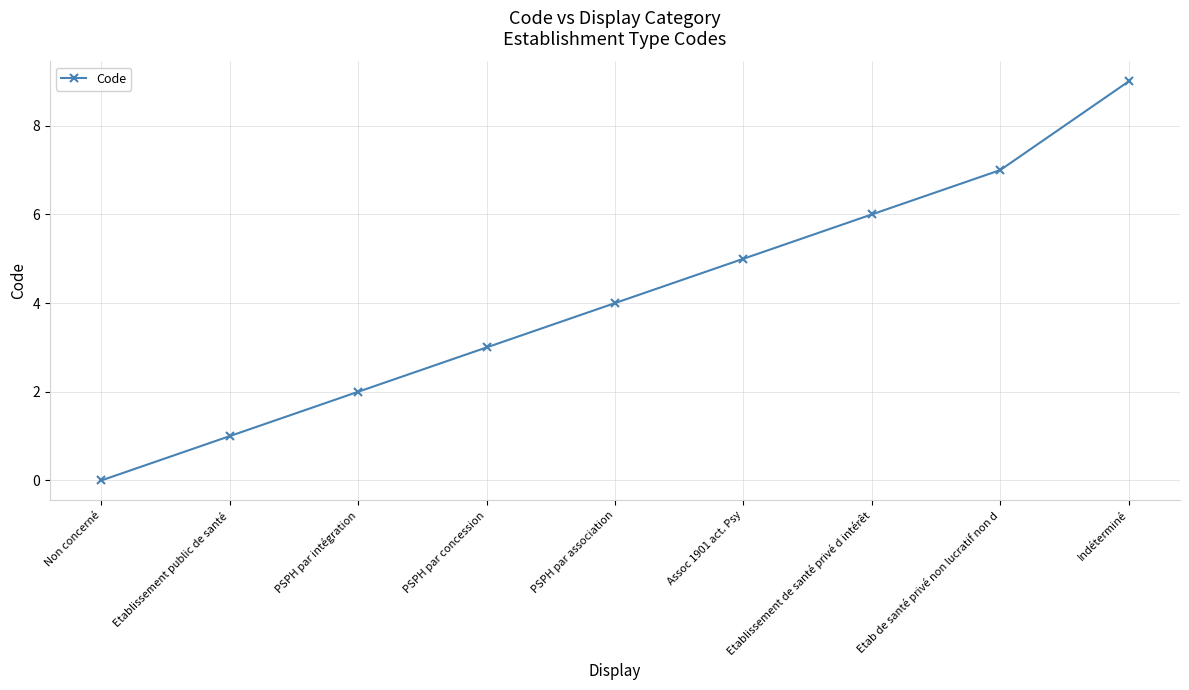

True or false: there are more than 2 points higher than both neighbors.

False